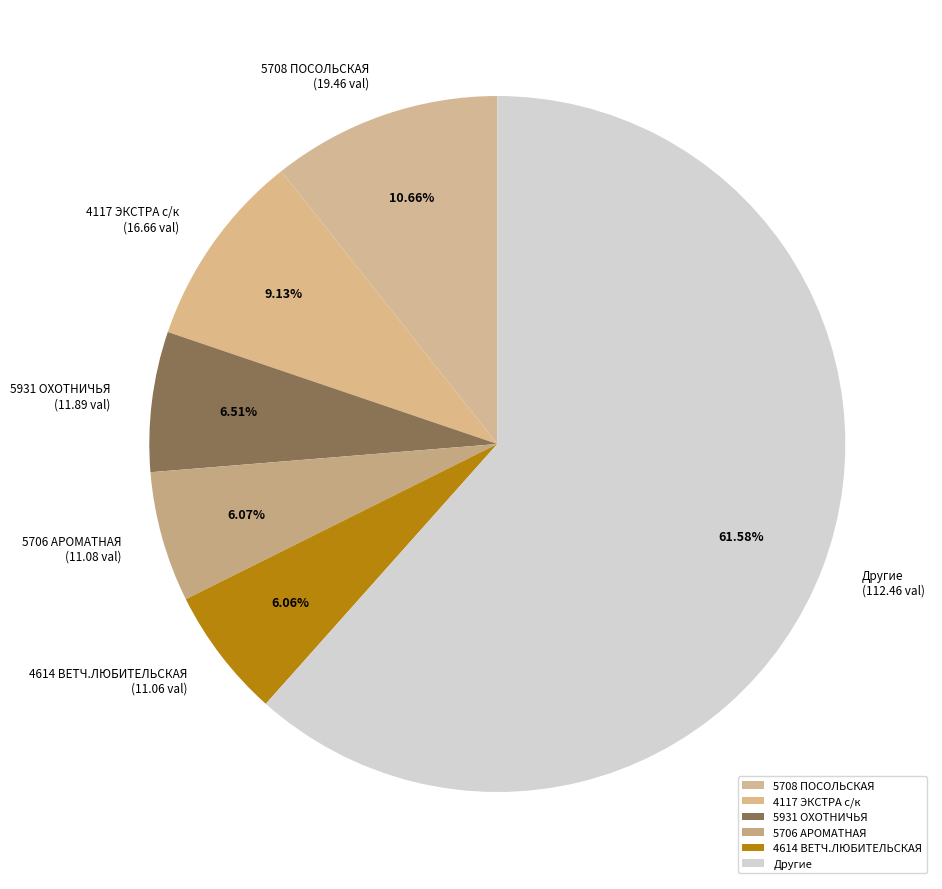

What is the ratio of the value at 5931 ОХОТНИЧЬЯ to the value at 4614 ВЕТЧ.ЛЮБИТЕЛЬСКАЯ?

1.1